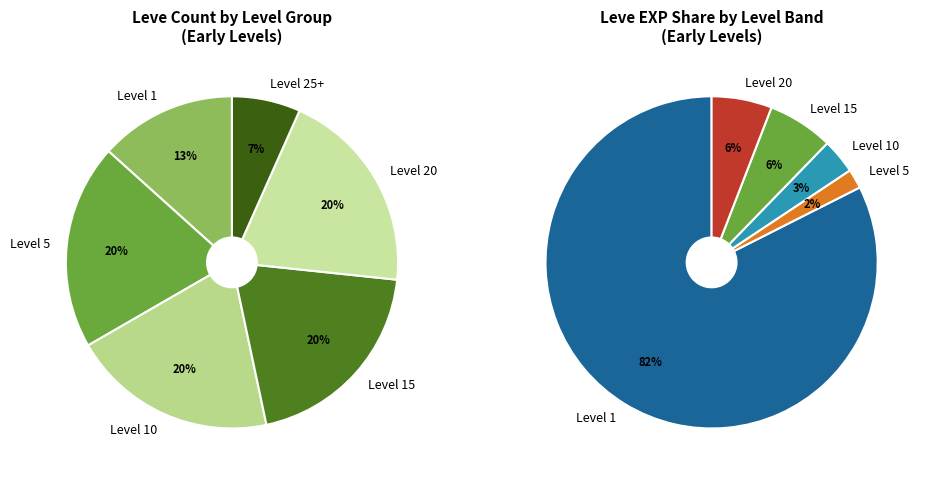

The Night Squawker slice represents 11% of the pie. True or false?

False